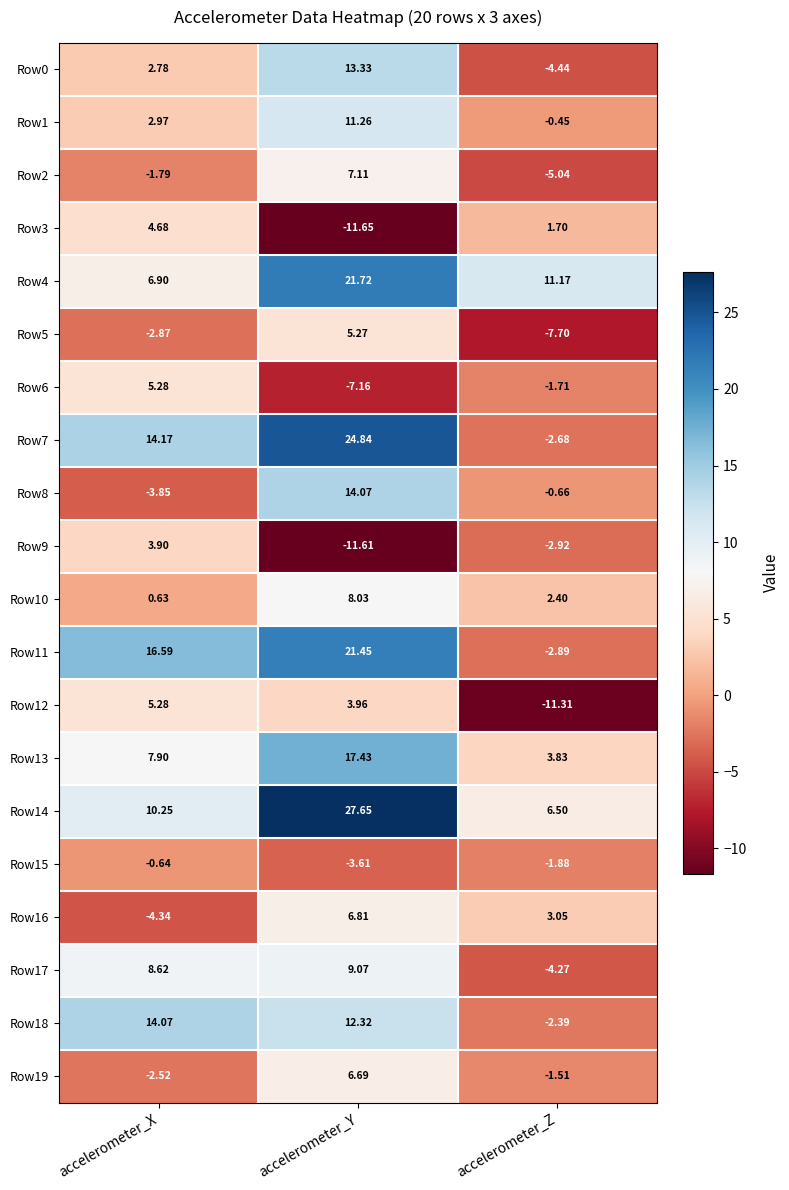

What is the total value across all series at accelerometer_Z?

-21.2